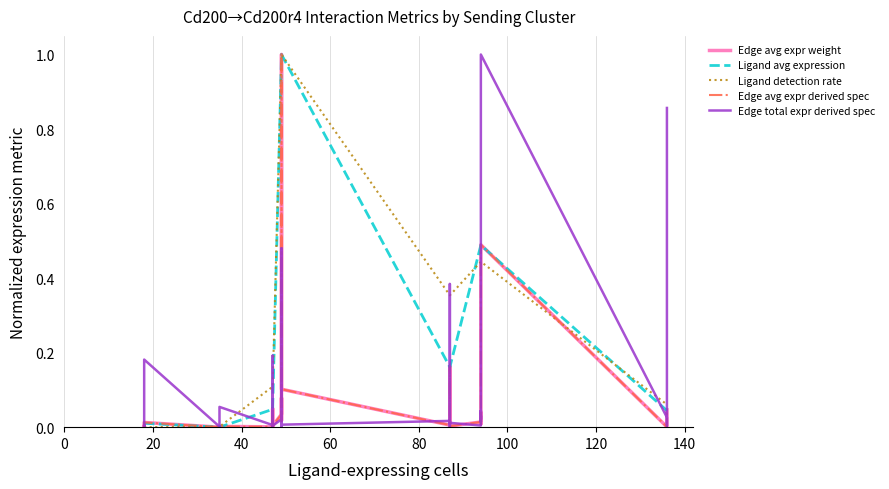

Is it true that Ligand detection rate equals 0.1 at 37?

False